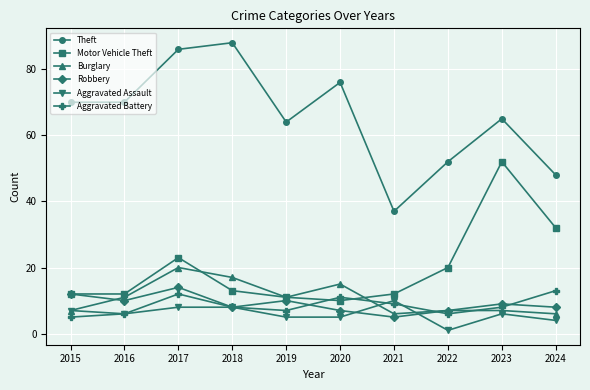

Reading left to right, list all the values displayed in this chart.

Theft: 2015=70	2016=70	2017=86	2018=88	2019=64	2020=76	2021=37	2022=52	2023=65	2024=48
Motor Vehicle Theft: 2015=12	2016=12	2017=23	2018=13	2019=11	2020=10	2021=12	2022=20	2023=52	2024=32
Burglary: 2015=7	2016=11	2017=20	2018=17	2019=11	2020=15	2021=6	2022=7	2023=7	2024=6
Robbery: 2015=12	2016=10	2017=14	2018=8	2019=10	2020=7	2021=5	2022=7	2023=9	2024=8
Aggravated Assault: 2015=7	2016=6	2017=8	2018=8	2019=5	2020=5	2021=10	2022=1	2023=6	2024=4
Aggravated Battery: 2015=5	2016=6	2017=12	2018=8	2019=7	2020=11	2021=9	2022=6	2023=8	2024=13